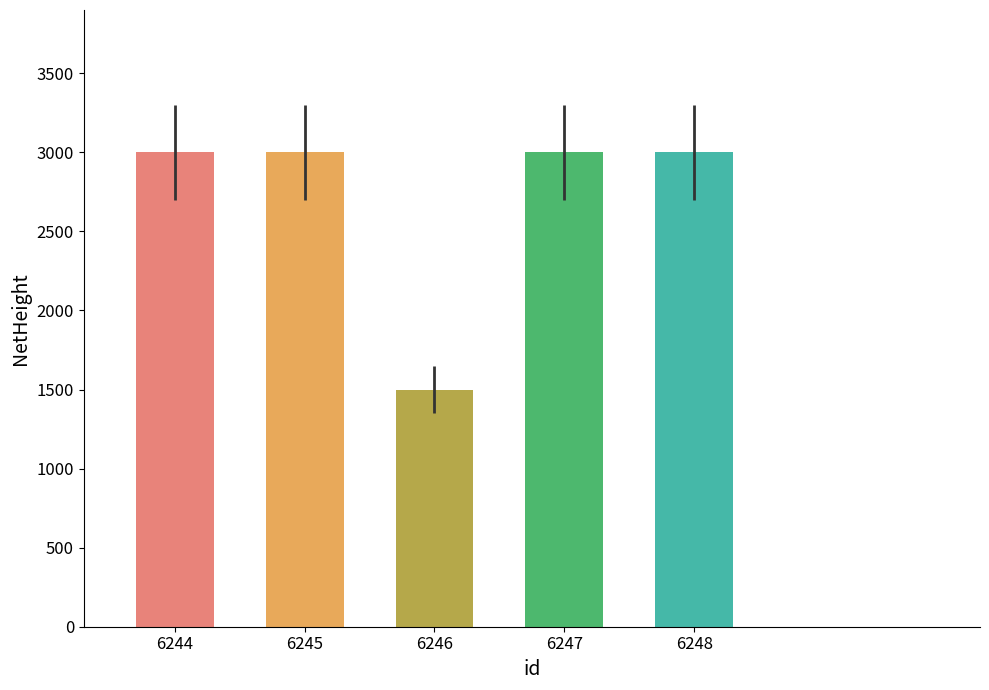

Reading left to right, list all the values displayed in this chart.

6244=3000	6245=3000	6246=1500	6247=3000	6248=3000